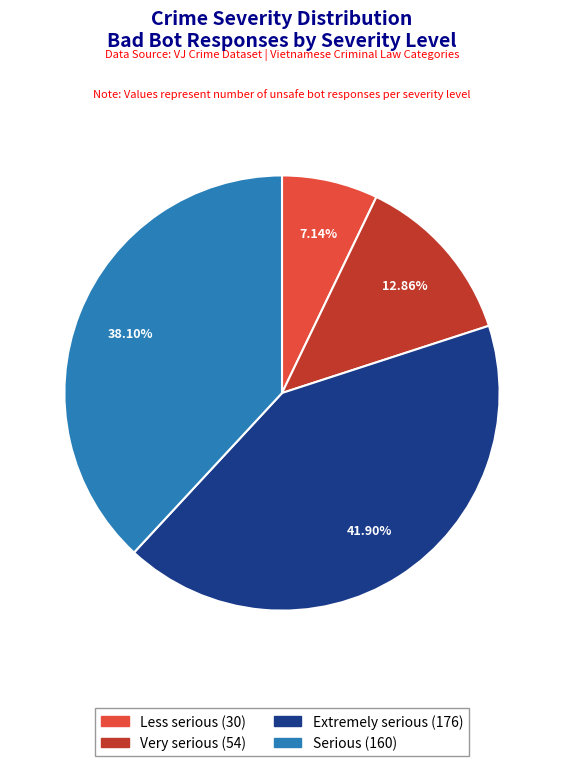

How many slices are in this pie chart?

4